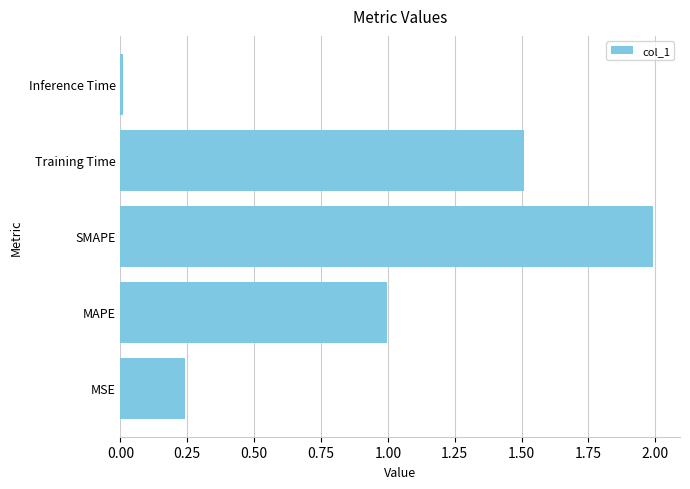

Which label corresponds to the largest value in the chart?

SMAPE